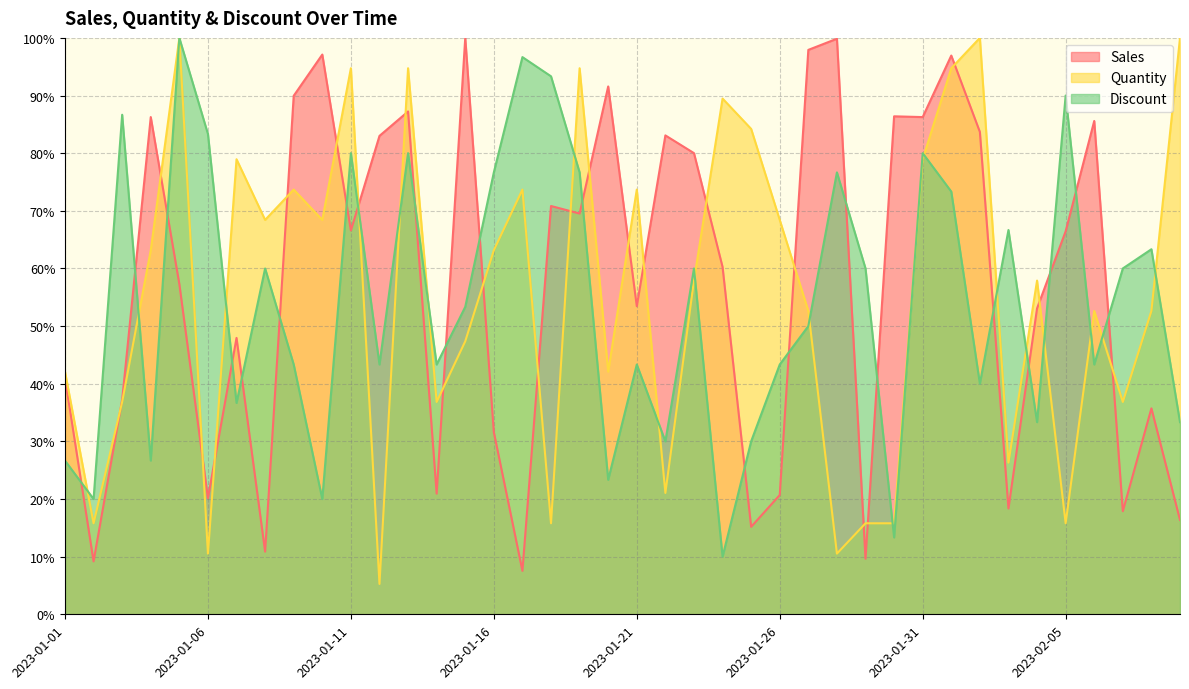

Does the chart have visible grid lines?

Yes